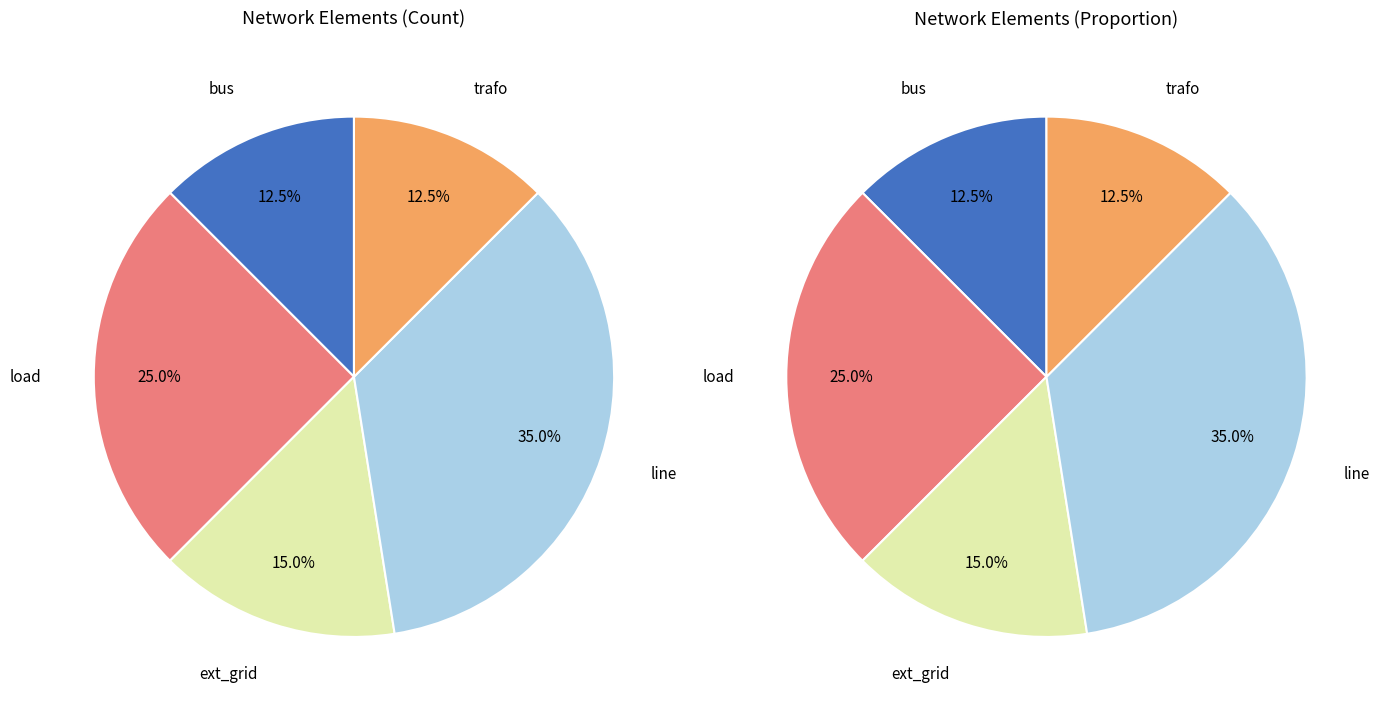

Approximately how many times larger is the value at bus compared to ext_grid?

0.8